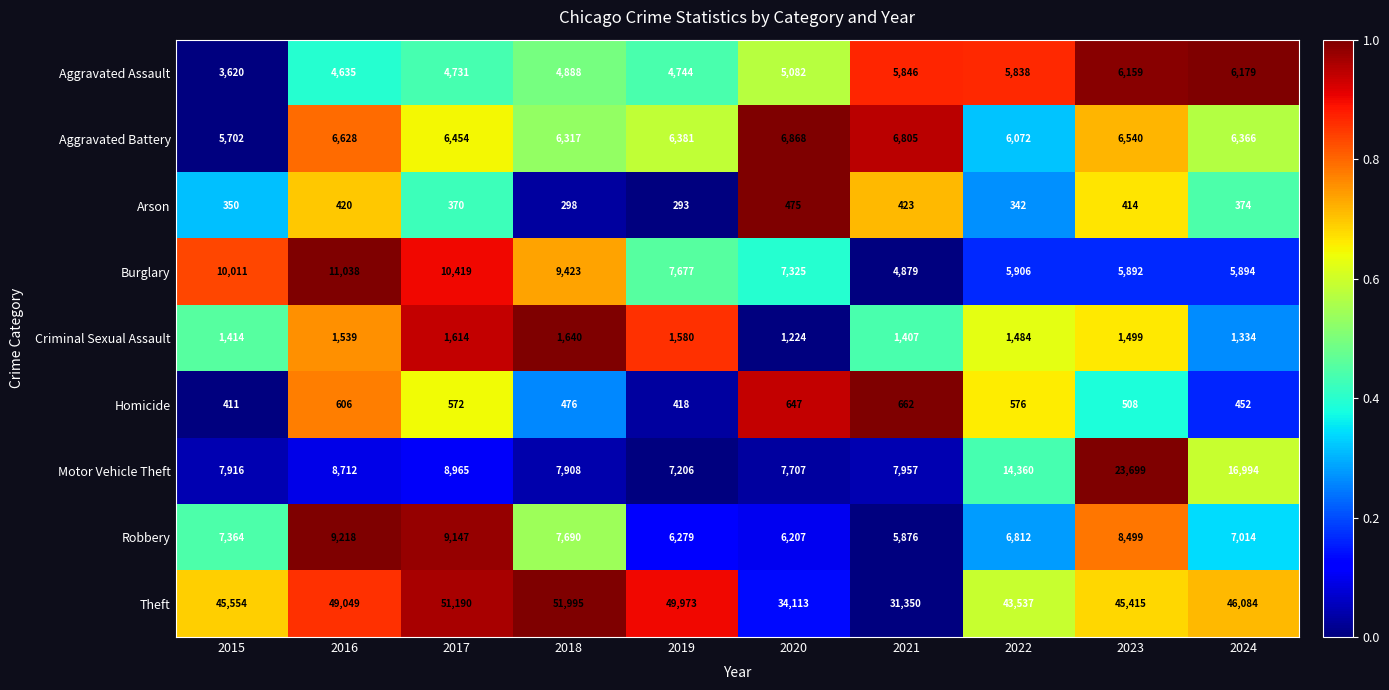

What is the spread (max minus min) of values at 2015?

45204